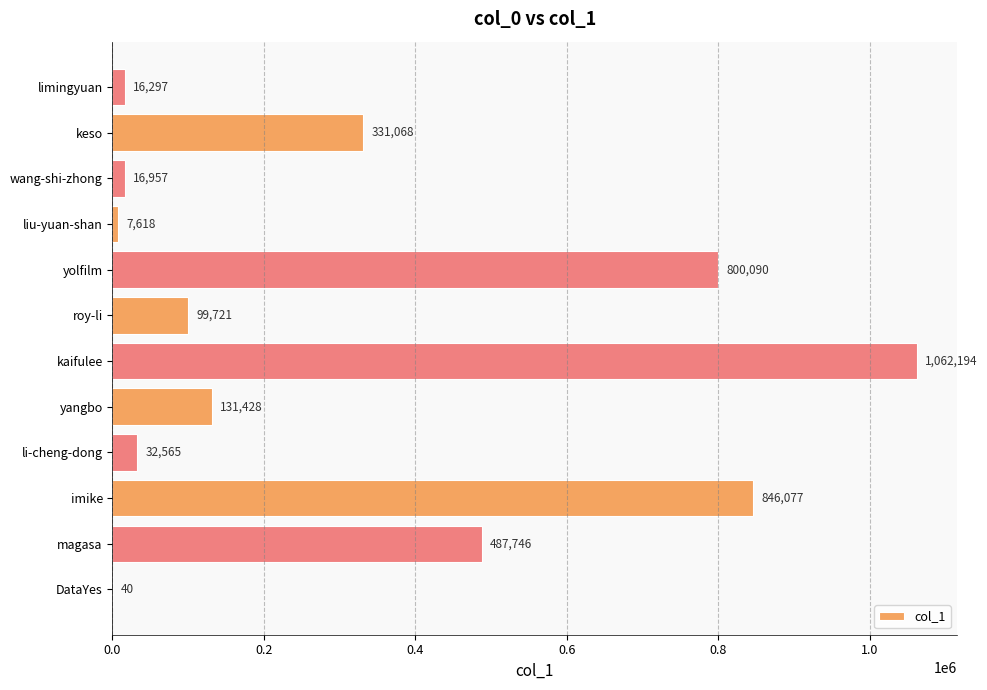

The value at yolfilm is 800090. True or false?

True